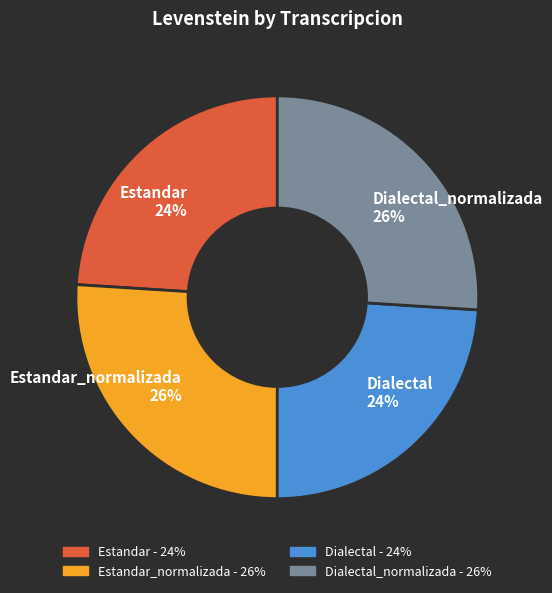

Between Estandar 24% and Dialectal_normalizada 26%, which is larger?

Dialectal_normalizada 26%